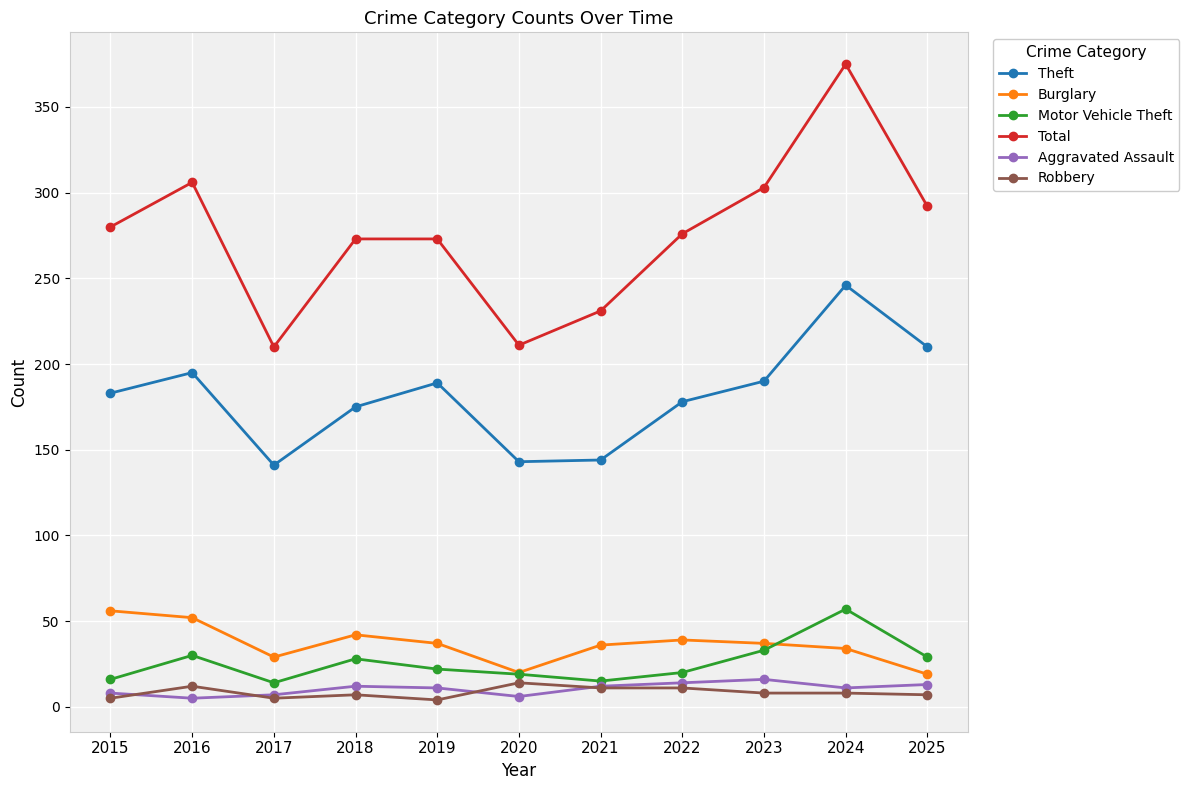

What is the highest value of the Theft series?

246